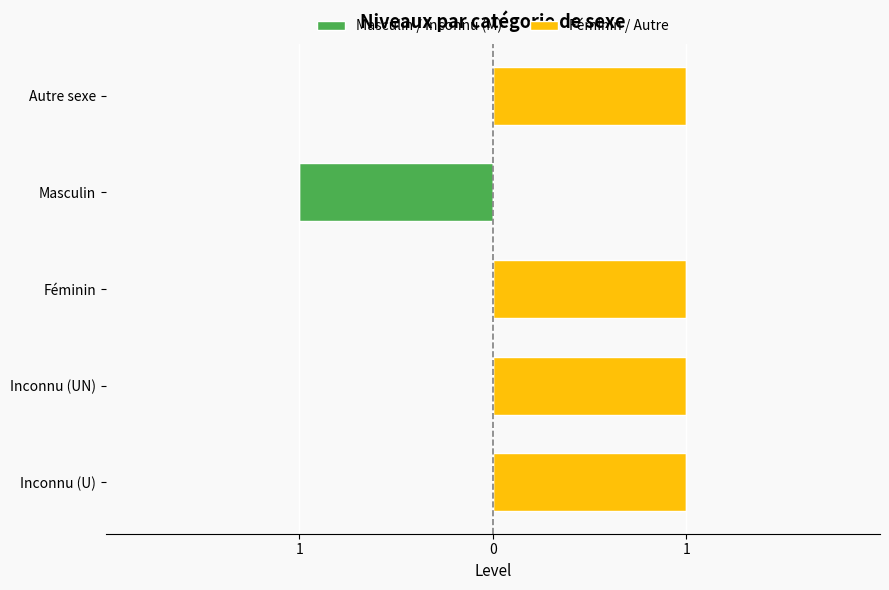

How many groups of bars are there?

5